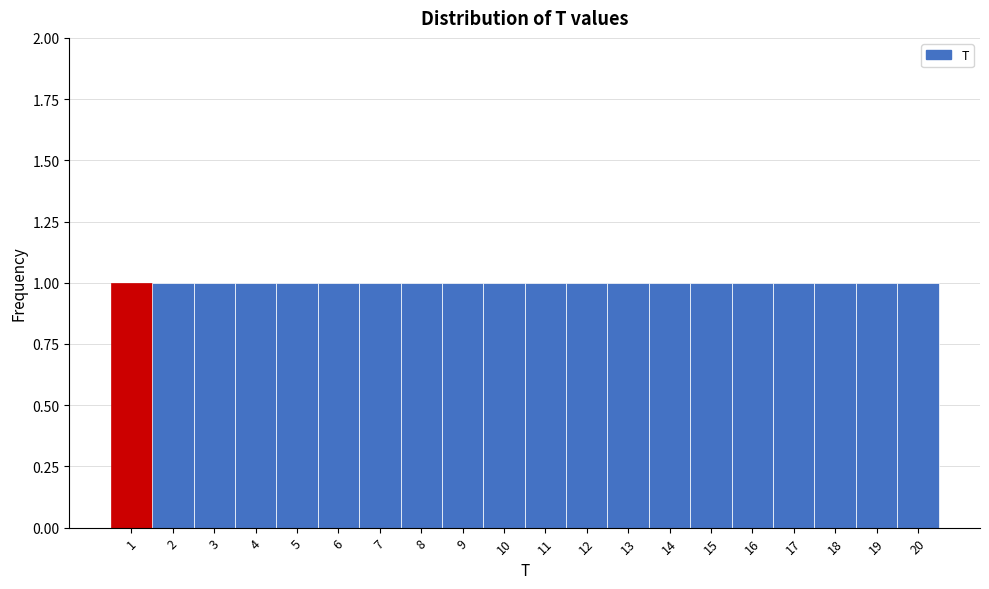

Reading left to right, list every bar in this chart as the range it spans on the x-axis followed by its height. The values are not printed on the chart, so give them approximately, as read against the axis.

0.5 to 1.5: 1
1.5 to 2.5: 1
2.5 to 3.5: 1
3.5 to 4.5: 1
4.5 to 5.5: 1
5.5 to 6.5: 1
6.5 to 7.5: 1
7.5 to 8.5: 1
8.5 to 9.5: 1
9.5 to 10.5: 1
10.5 to 11.5: 1
11.5 to 12.5: 1
12.5 to 13.5: 1
13.5 to 14.5: 1
14.5 to 15.5: 1
15.5 to 16.5: 1
16.5 to 17.5: 1
17.5 to 18.5: 1
18.5 to 19.5: 1
19.5 to 20.5: 1